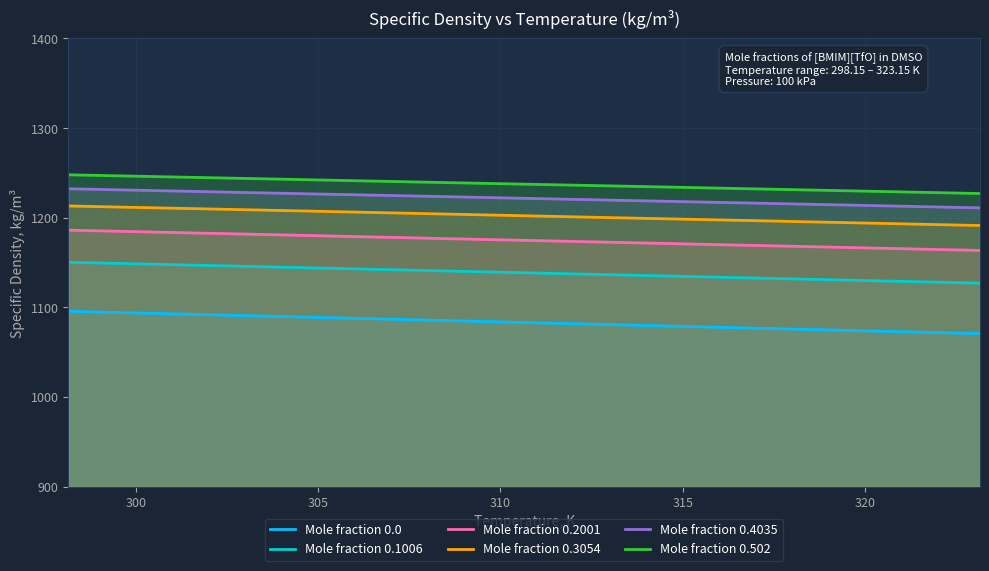

Which series has the largest range (max minus min)?

Mole fraction 0.0